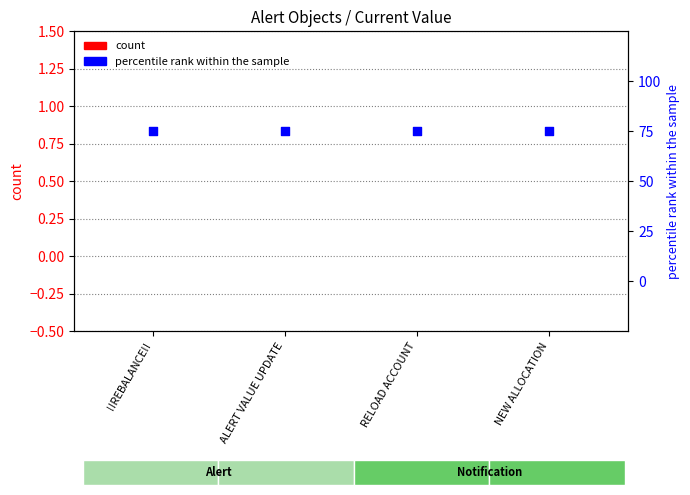

What are all the series names shown in the legend?

count, percentile rank within the sample